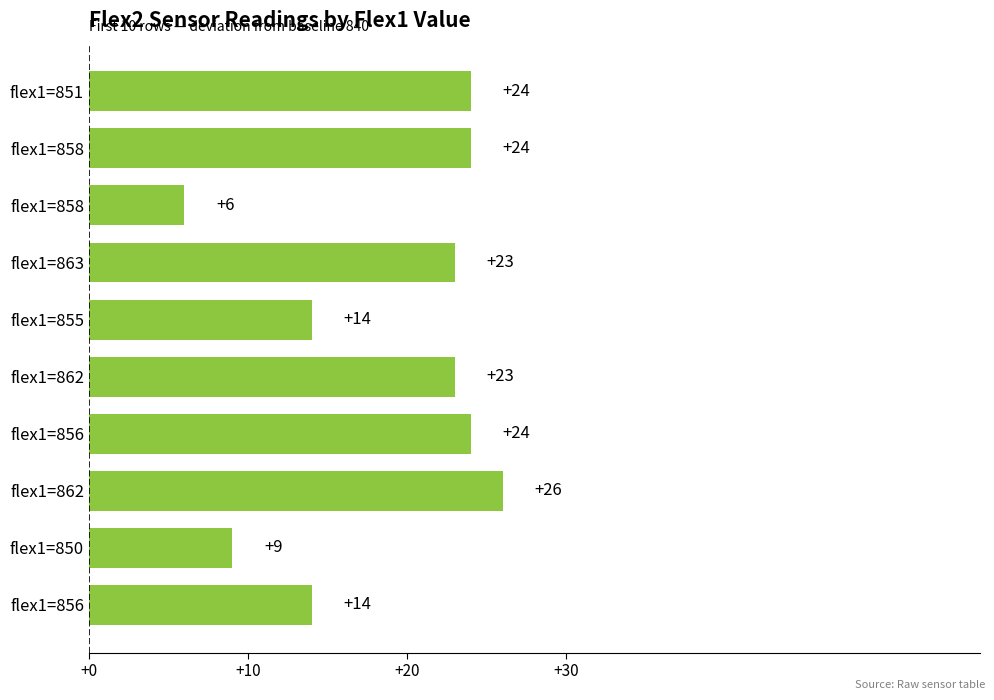

Are the bars horizontal?

Yes